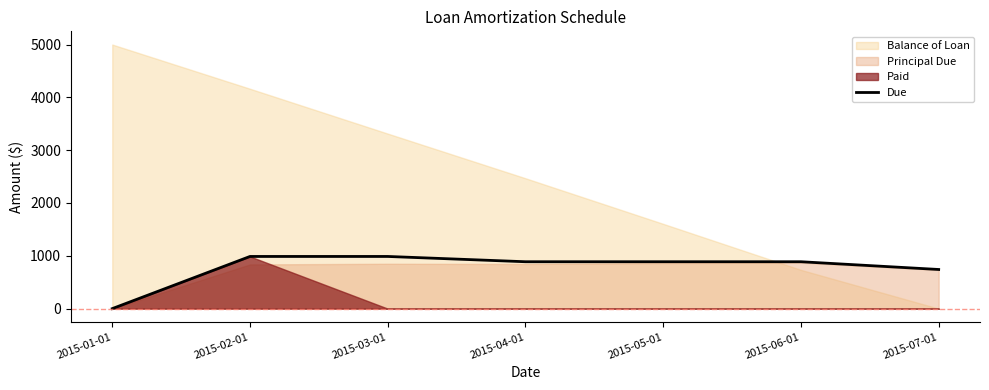

What position from the right is 2015-06-01?

2